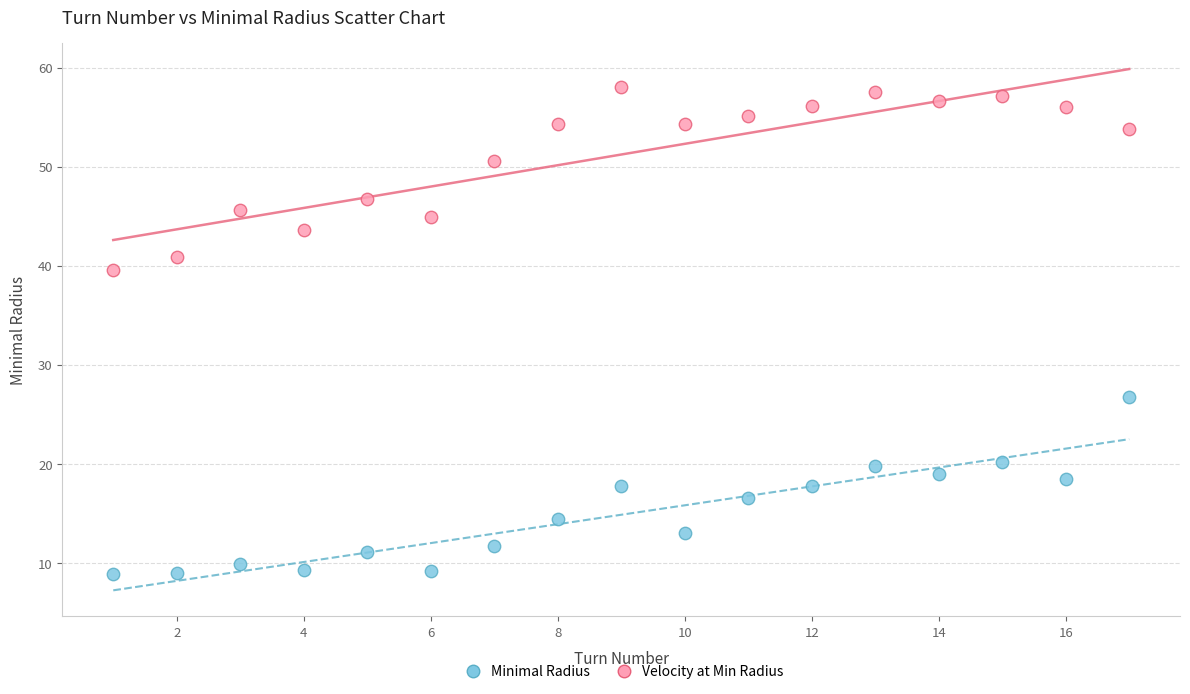

Which series contains the lowest Y value?

Minimal Radius